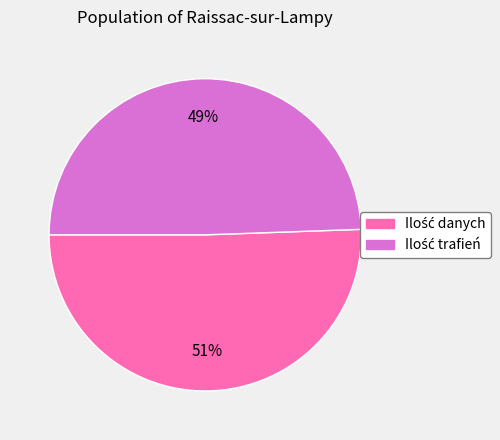

To the nearest percent, what is the average slice percentage?

50%